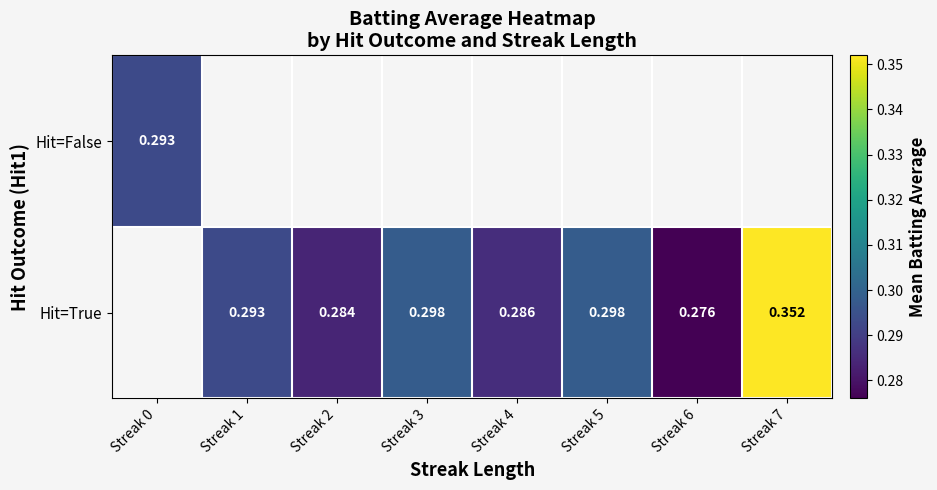

Is the value of Hit=False at Streak 1 greater than the value of Hit=True at Streak 2?

No